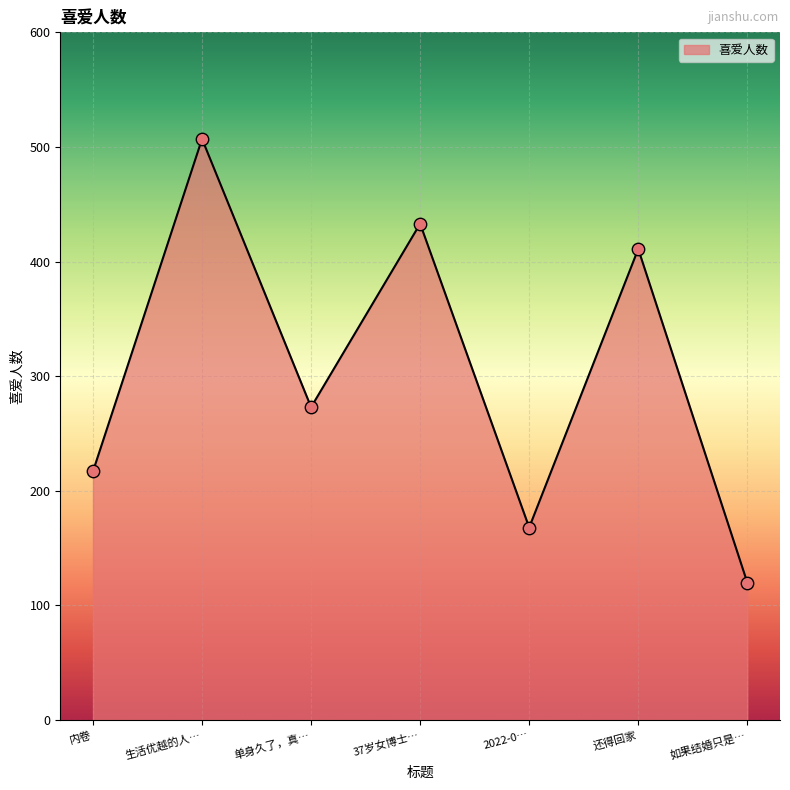

What is the change in value from 2022-0… to 如果结婚只是…?

-48